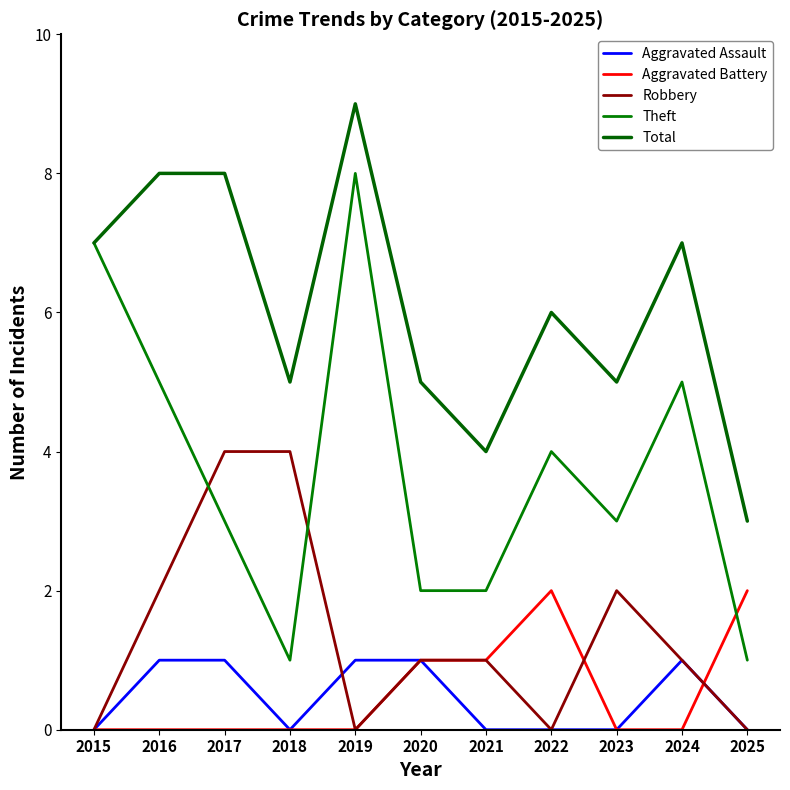

List the labels in order of Aggravated Battery value, largest first.

2022, 2025, 2020, 2021, 2015, 2016, 2017, 2018, 2019, 2023, 2024